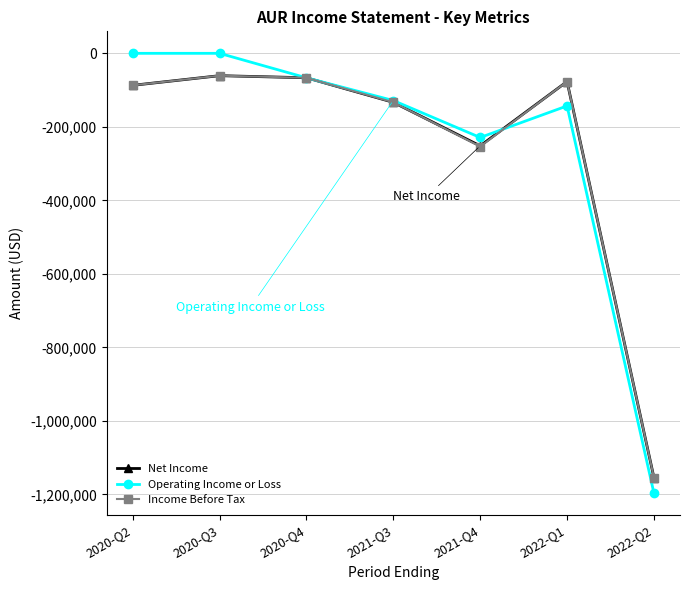

What is the difference between the highest and lowest values at 2022-Q1?

66300